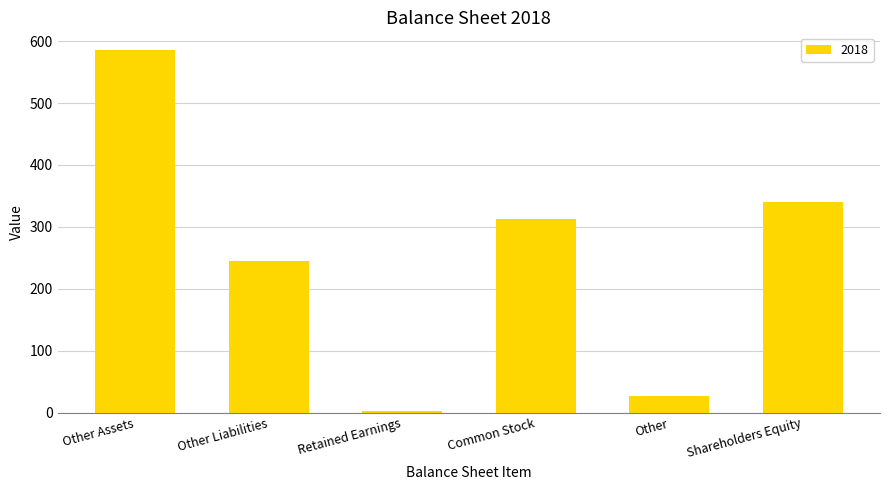

Between Other and Other Liabilities, which is larger?

Other Liabilities